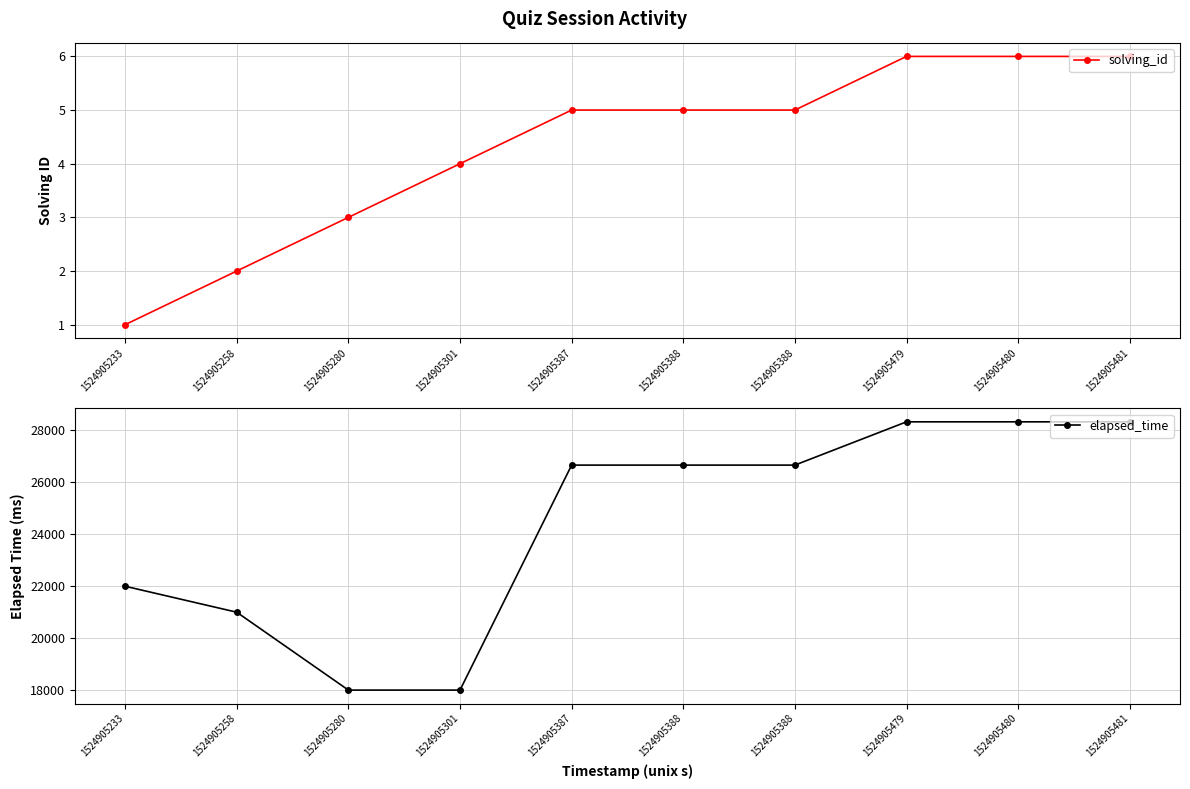

Is the value of elapsed_time at 1524905233 greater than the value of solving_id at 1524905280?

Yes